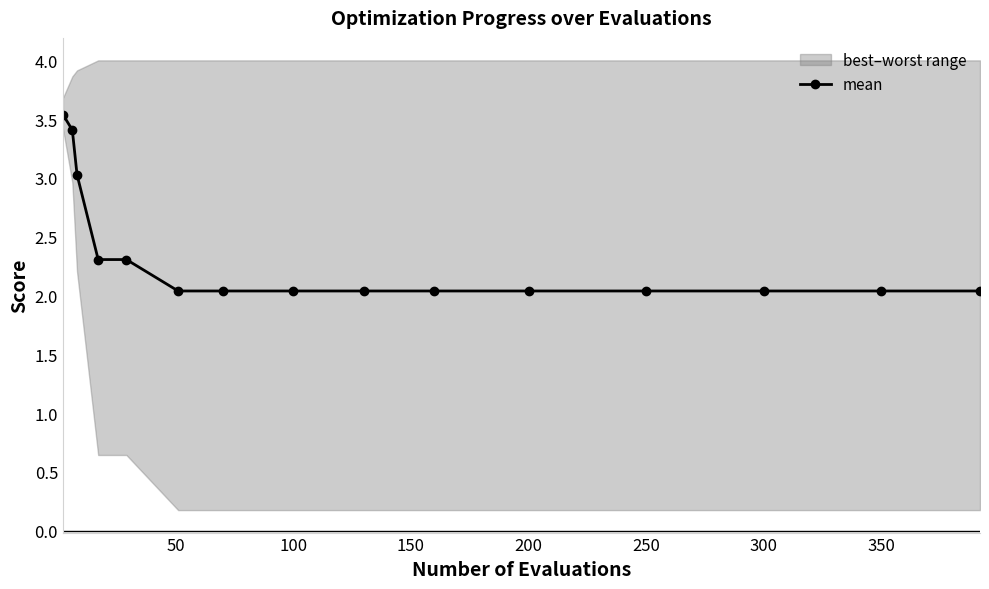

The mean series shows 2.0 at 100. True or false?

True